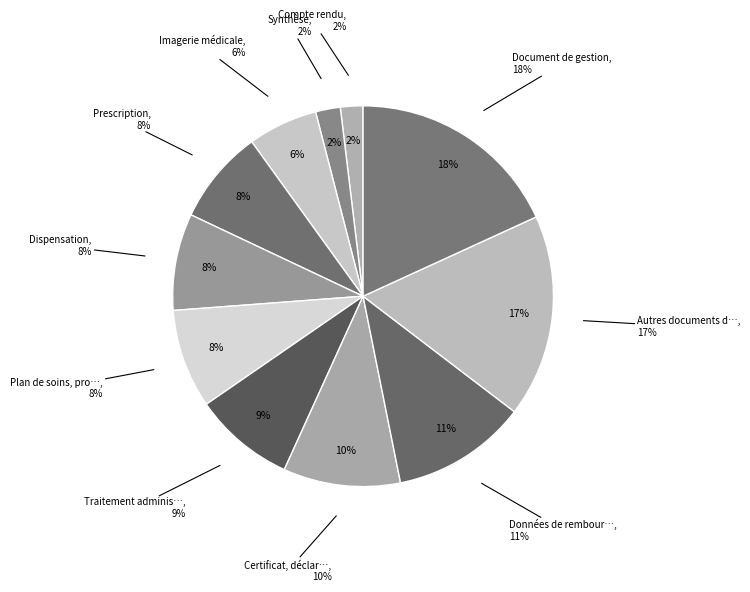

What percentage is NOT represented by Traitement administré?

91.4%